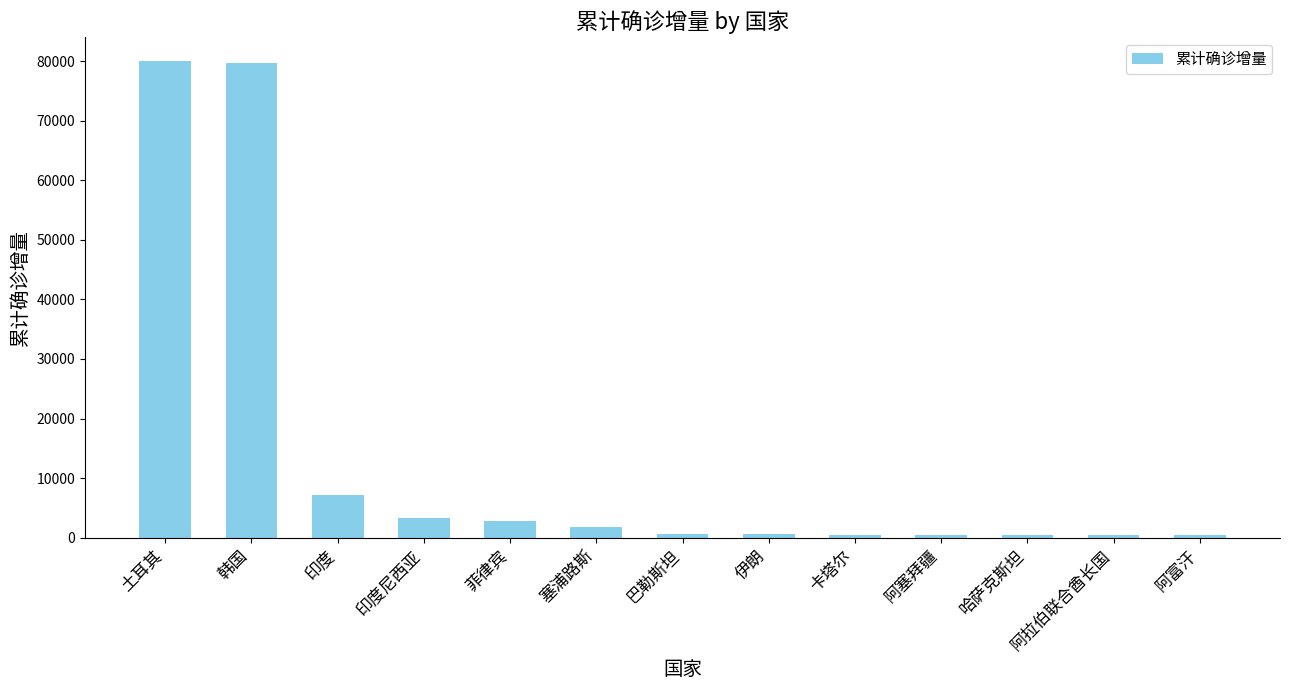

What position from the left is 韩国?

2